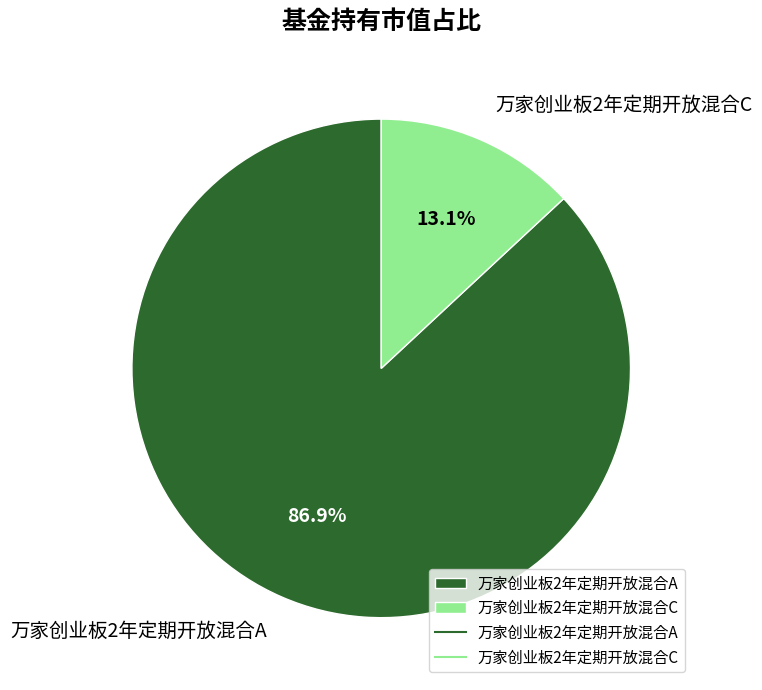

Is it true that 万家创业板2年定期开放混合C is 13% of the pie?

True